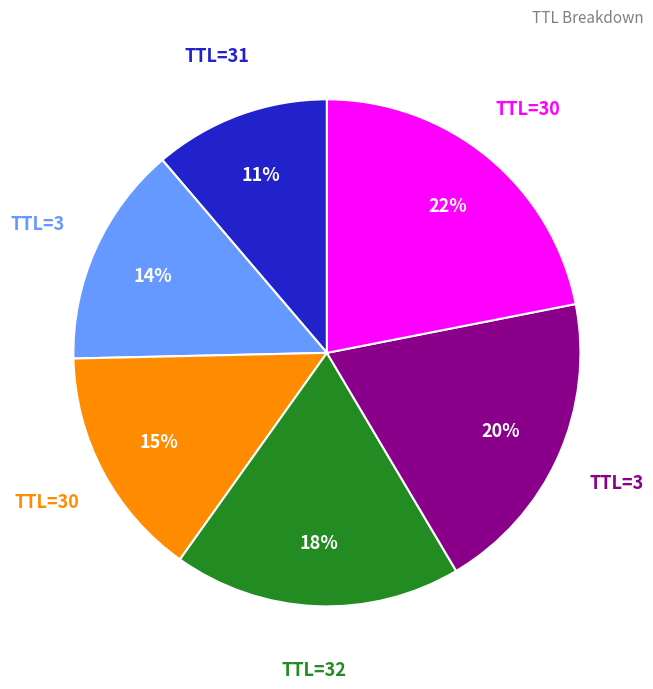

To the nearest percent, what is the difference between the largest and smallest slice percentages?

11%